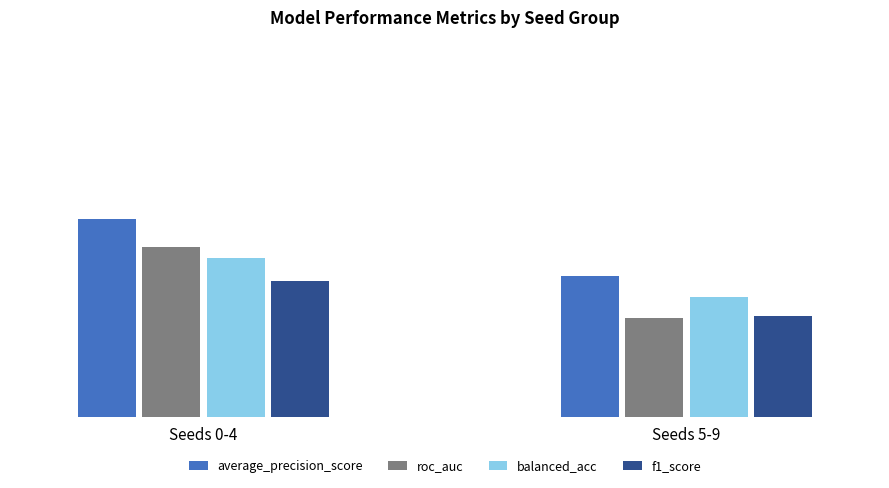

What is the spread (max minus min) of values at Seeds 5-9?

0.1